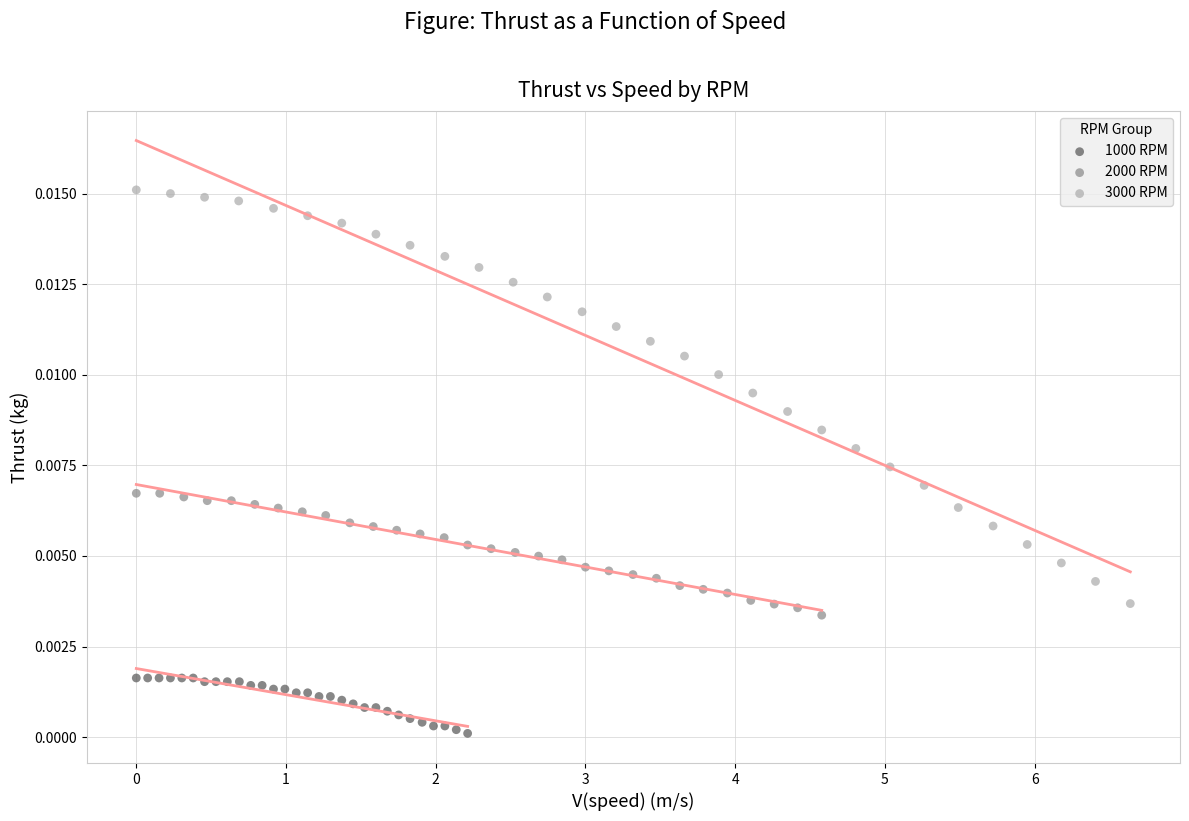

Which series reaches the minimum Y coordinate?

1000 RPM